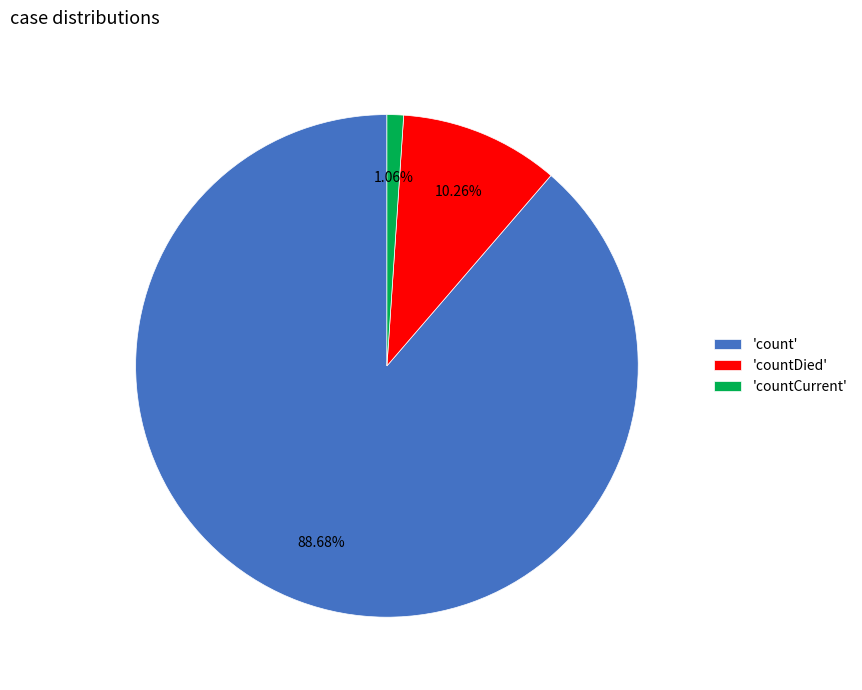

Which slice is the smallest?

'countCurrent'